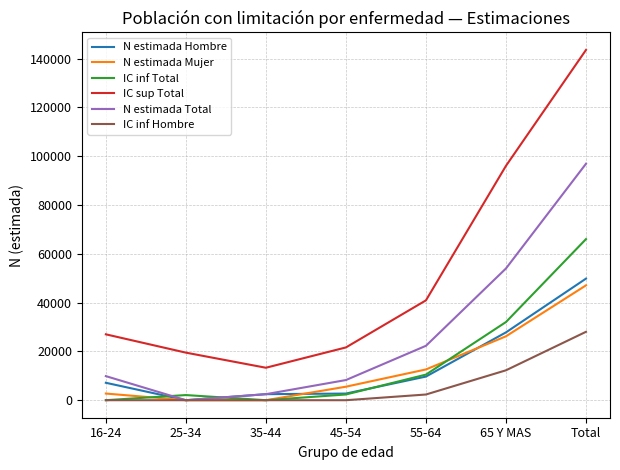

True or false: N estimada Hombre and IC sup Total intersect in this chart.

False